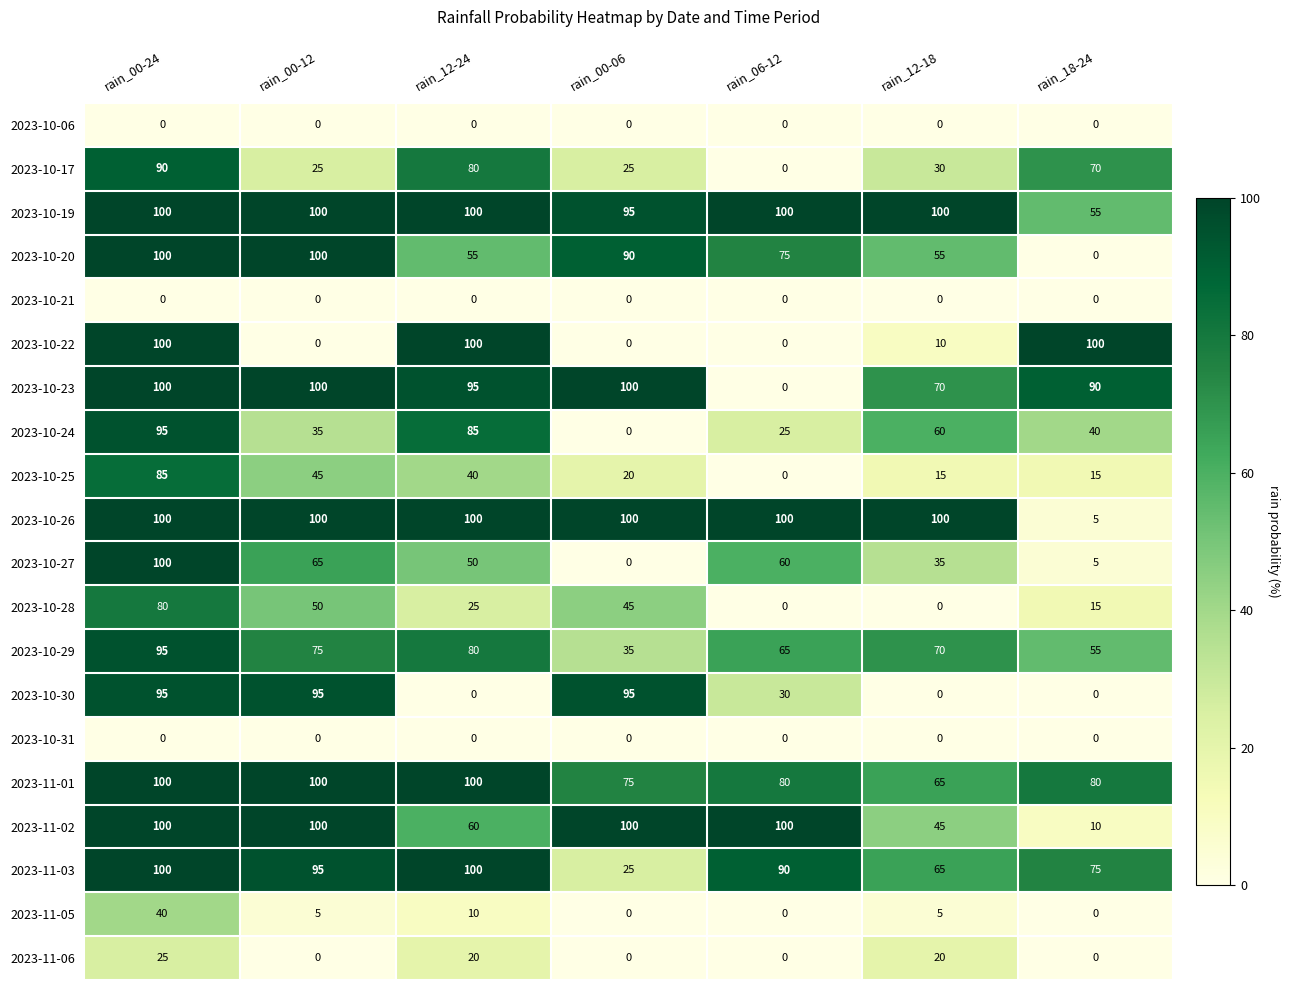

What is the sum of all 2023-10-23 values?

555